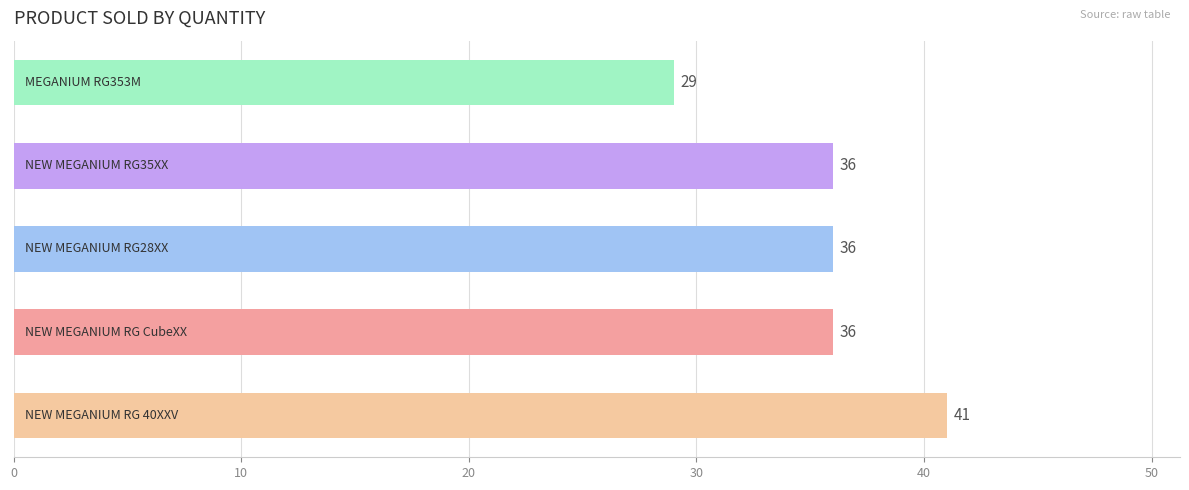

What is the difference between the maximum and second lowest values?

5